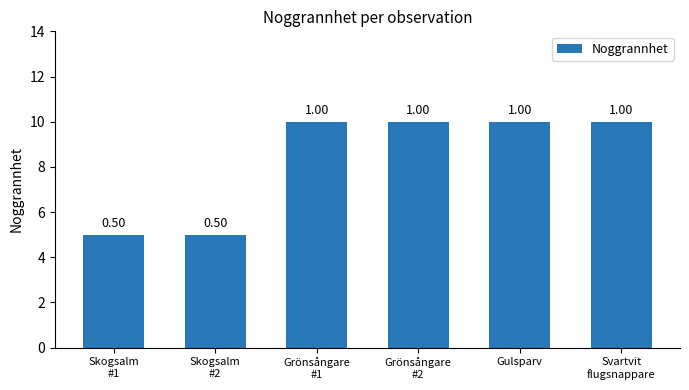

Are the bars horizontal?

No